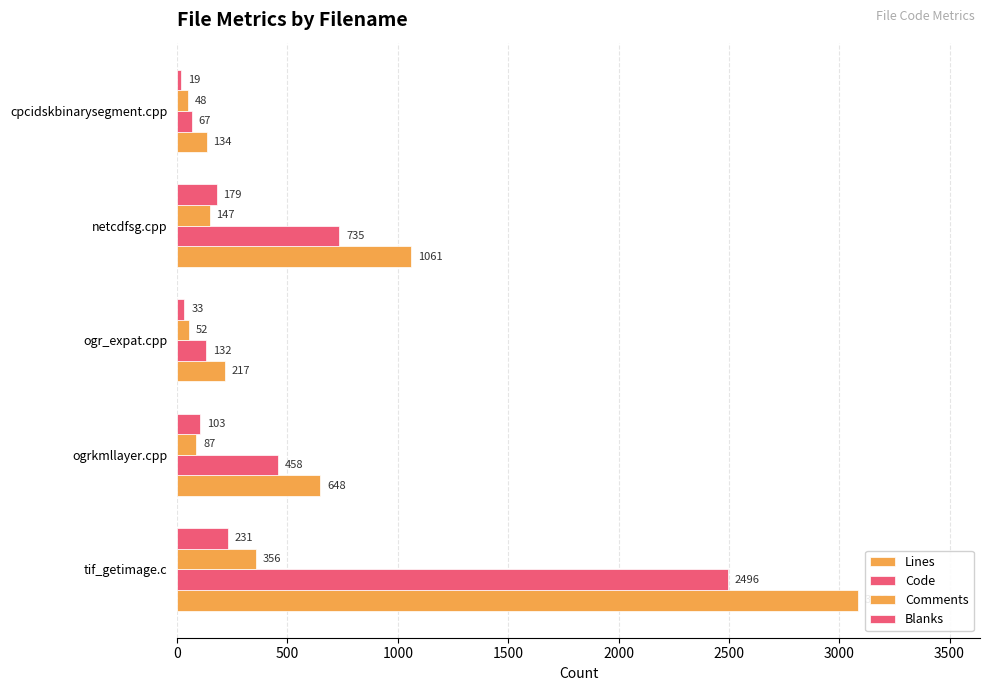

How many values in the Comments series are below 87?

2